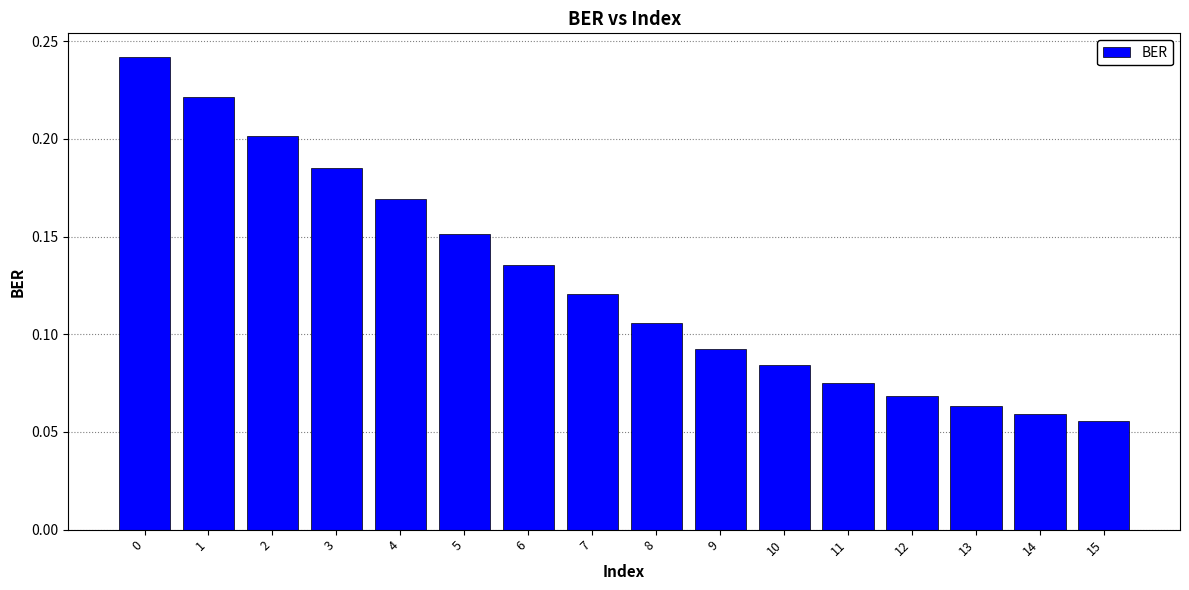

Which has a higher value, 6 or 8?

6